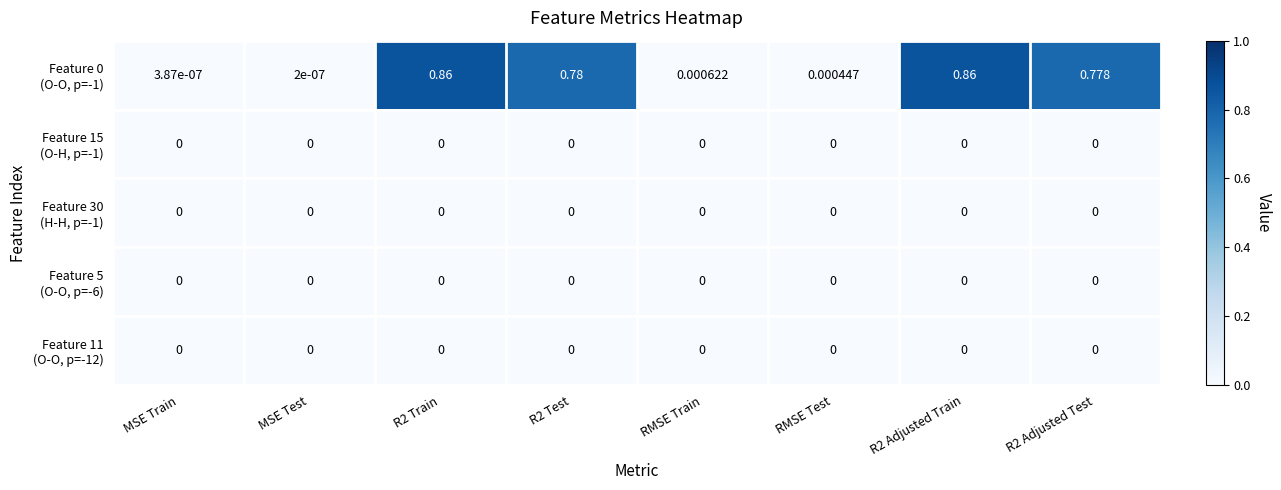

What is the maximum value shown in the chart?

0.9